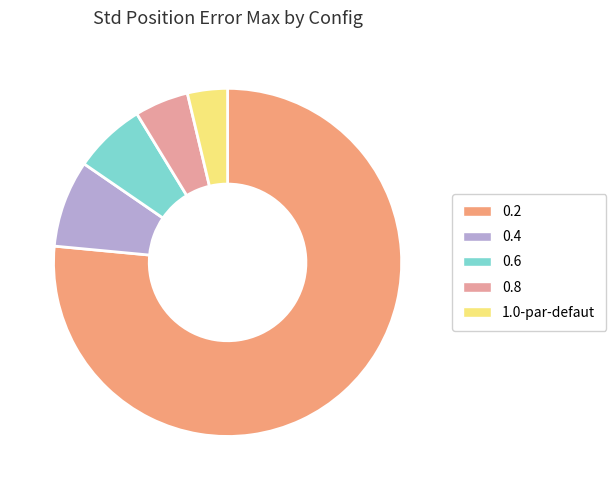

What is the largest slice in the pie chart?

0.2